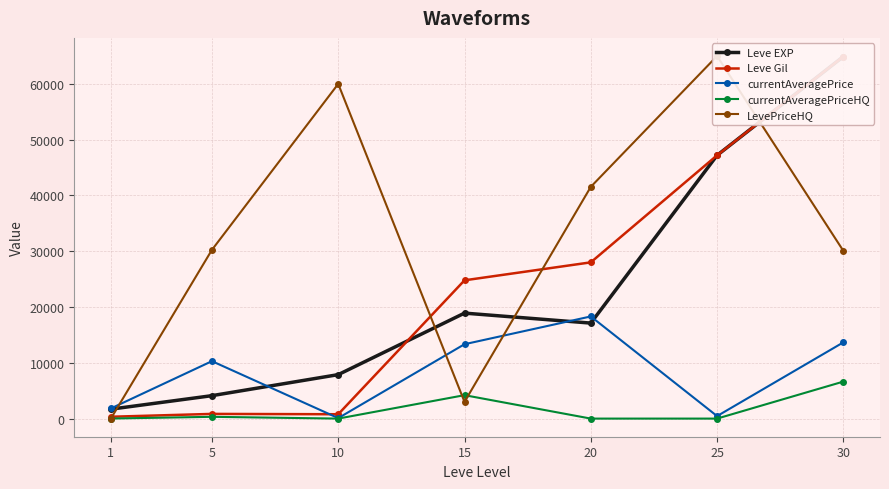

What is the sum of the LevePriceHQ values at 5 and 1?

30260